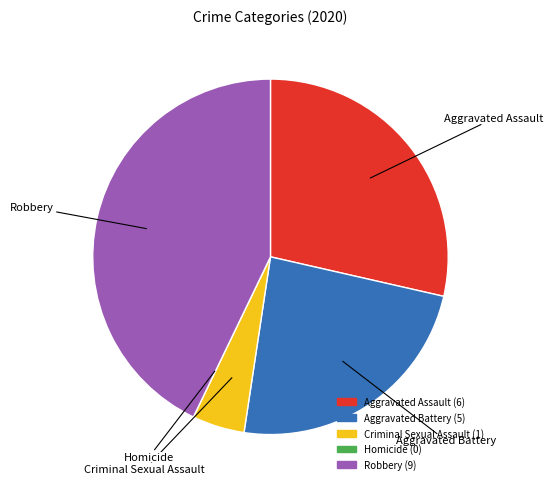

Which slice is the largest?

Robbery